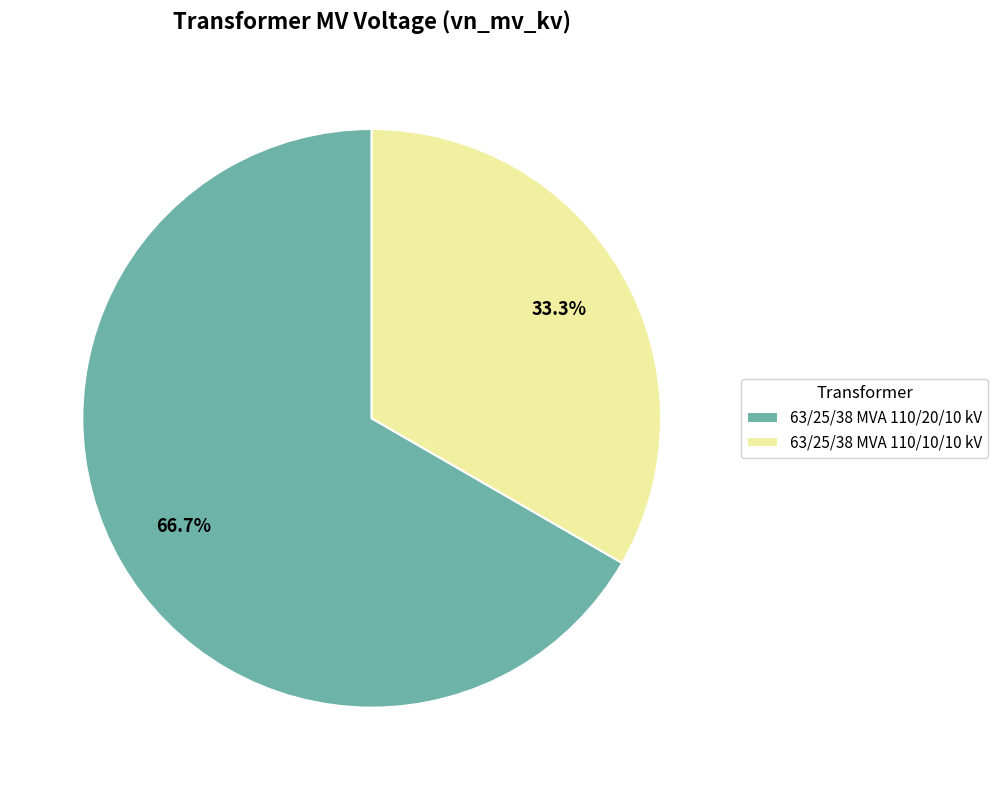

How many segments does this pie chart have?

2